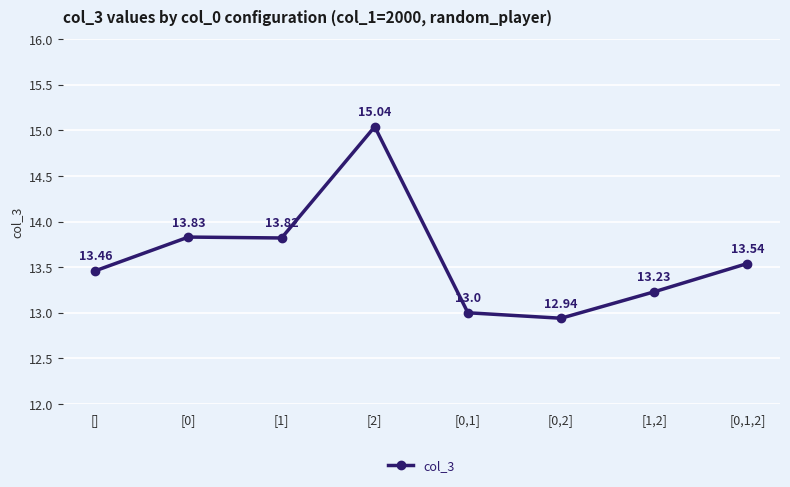

Which has a higher value, [0,2] or []?

[]